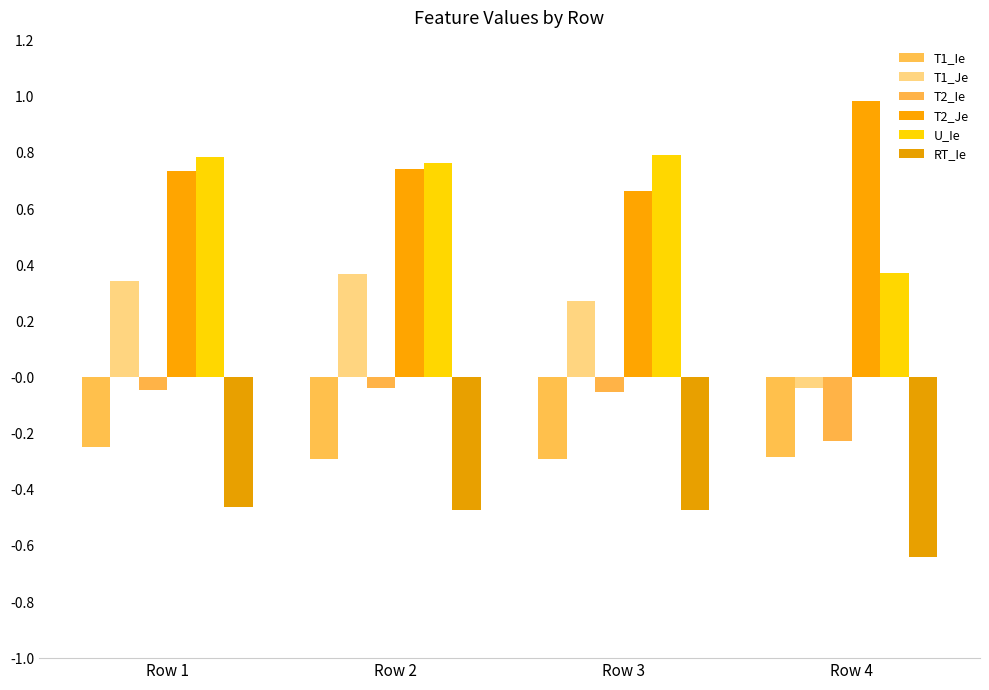

What is the greatest value displayed?

1.0